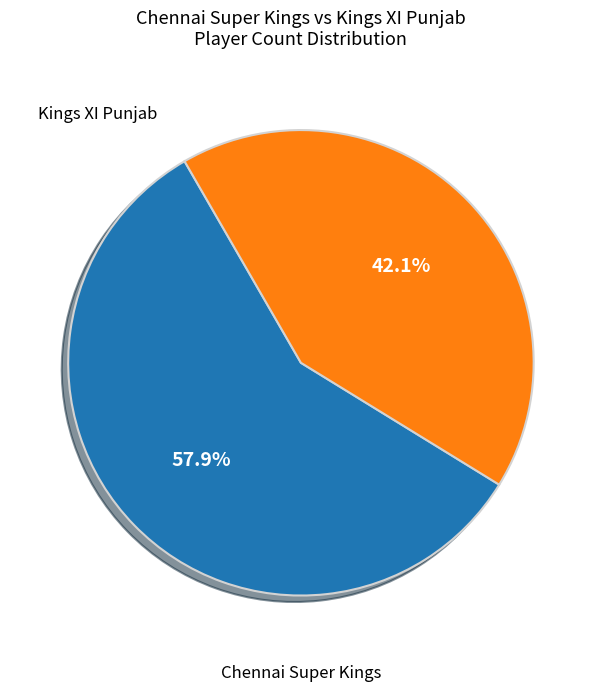

Is there any slice that represents more than half of the pie?

Yes